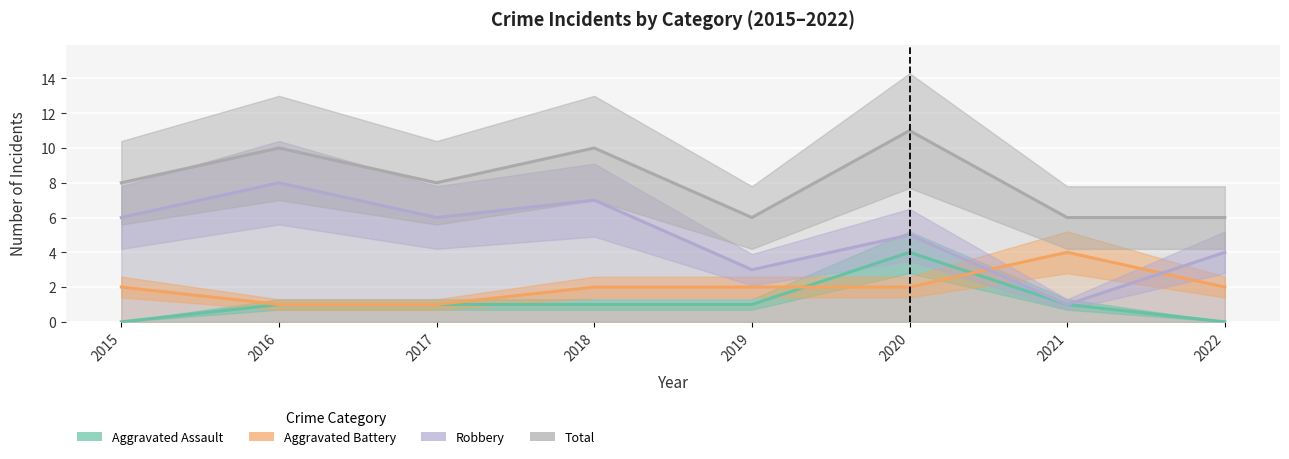

True or false: Robbery and Total cross at least once.

False